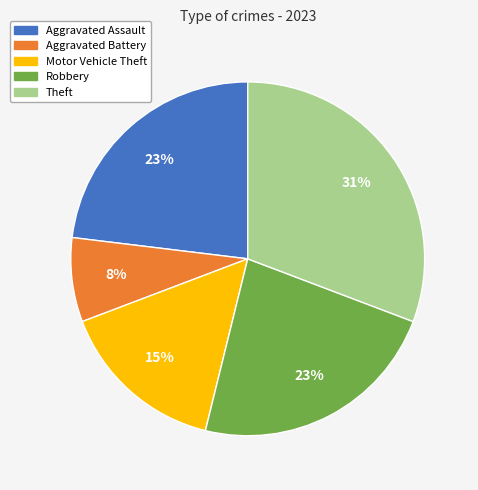

Is it true that Motor Vehicle Theft is 15% of the pie?

True